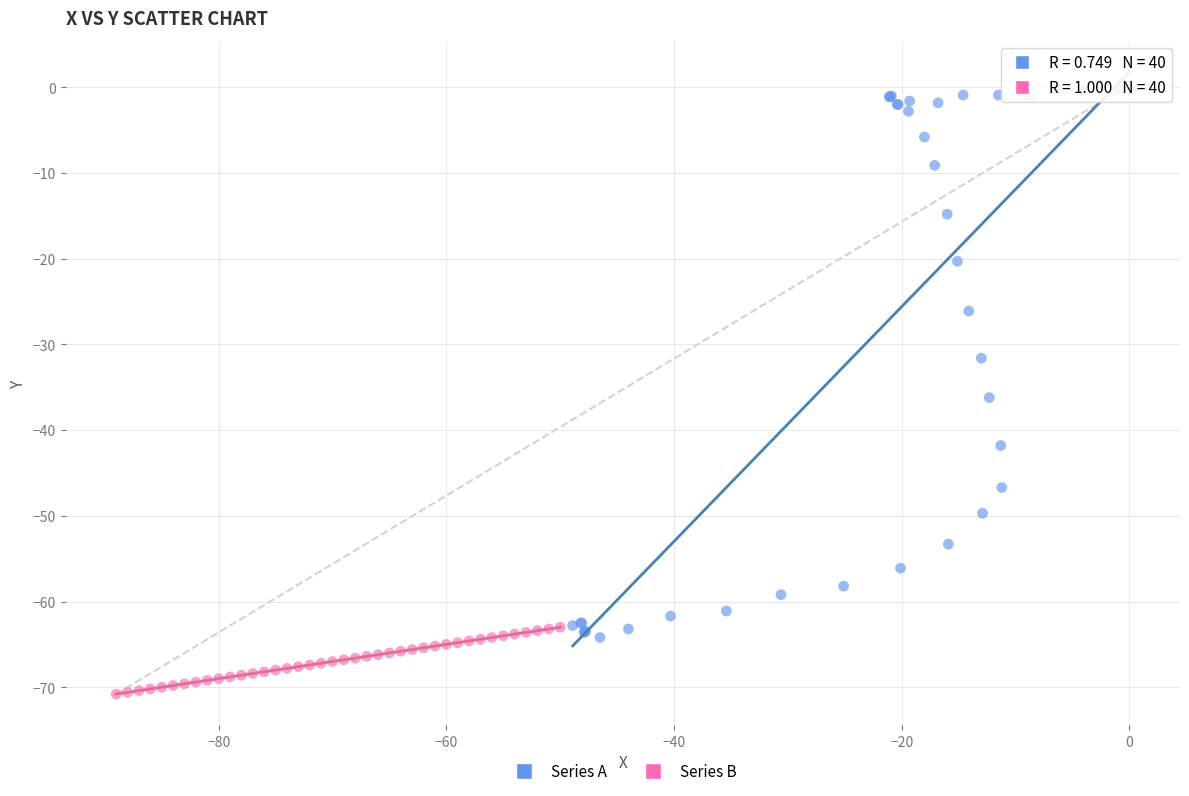

Which series reaches the maximum Y coordinate?

Series A